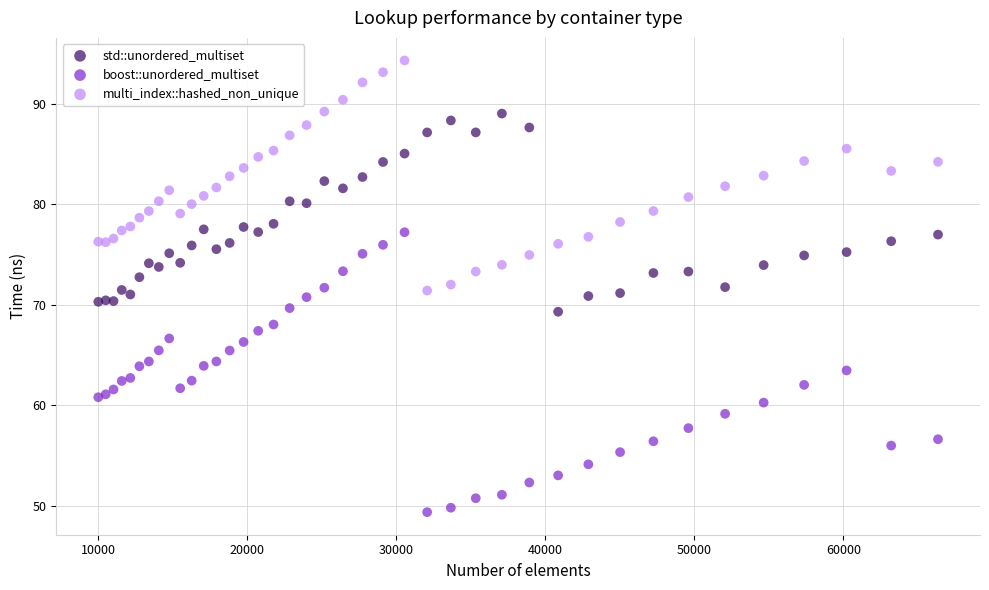

What are all the series names shown in the legend?

std::unordered_multiset, boost::unordered_multiset, multi_index::hashed_non_unique